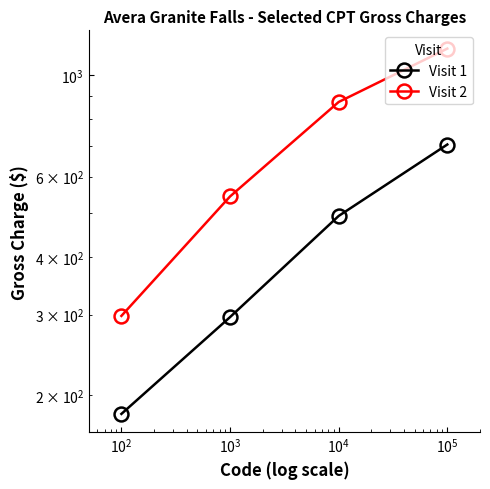

How many lines are shown in the chart?

2